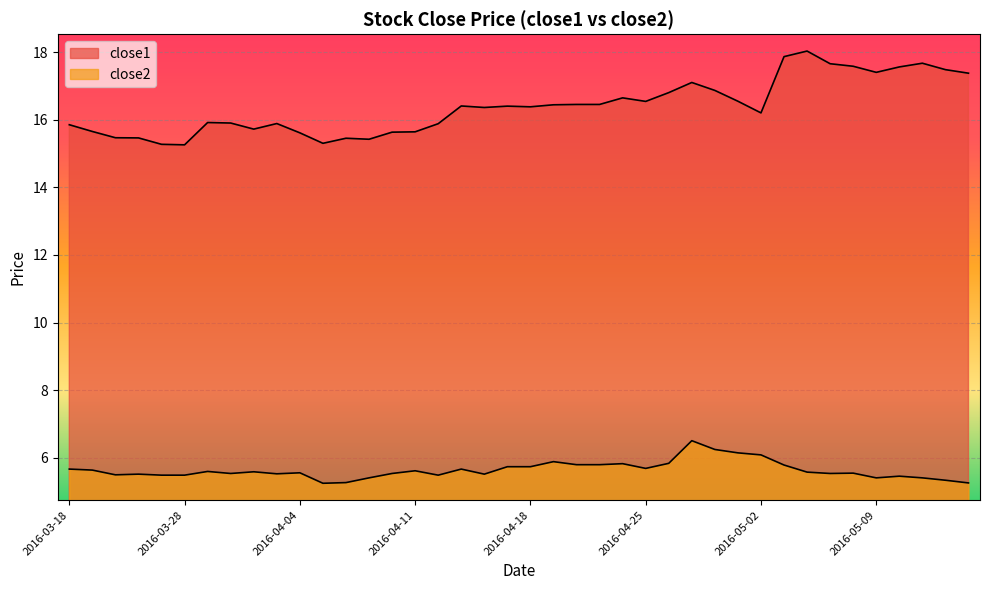

Reading left to right, transcribe all the data shown in this chart.

close1: 2016-03-18=15.9	2016-03-21=15.7	2016-03-22=15.5	2016-03-23=15.5	2016-03-24=15.3	2016-03-28=15.3	2016-03-29=15.9	2016-03-30=15.9	2016-03-31=15.7	2016-04-01=15.9	2016-04-04=15.6	2016-04-05=15.3	2016-04-06=15.5	2016-04-07=15.4	2016-04-08=15.6	2016-04-11=15.6	2016-04-12=15.9	2016-04-13=16.4	2016-04-14=16.4	2016-04-15=16.4	2016-04-18=16.4	2016-04-19=16.4	2016-04-20=16.5	2016-04-21=16.5	2016-04-22=16.6	2016-04-25=16.5	2016-04-26=16.8	2016-04-27=17.1	2016-04-28=16.9	2016-04-29=16.6	2016-05-02=16.2	2016-05-03=17.9	2016-05-04=18.0	2016-05-05=17.7	2016-05-06=17.6	2016-05-09=17.4	2016-05-10=17.6	2016-05-11=17.7	2016-05-12=17.5	2016-05-13=17.4
close2: 2016-03-18=5.7	2016-03-21=5.6	2016-03-22=5.5	2016-03-23=5.5	2016-03-24=5.5	2016-03-28=5.5	2016-03-29=5.6	2016-03-30=5.5	2016-03-31=5.6	2016-04-01=5.5	2016-04-04=5.6	2016-04-05=5.2	2016-04-06=5.3	2016-04-07=5.4	2016-04-08=5.5	2016-04-11=5.6	2016-04-12=5.5	2016-04-13=5.7	2016-04-14=5.5	2016-04-15=5.7	2016-04-18=5.7	2016-04-19=5.9	2016-04-20=5.8	2016-04-21=5.8	2016-04-22=5.8	2016-04-25=5.7	2016-04-26=5.8	2016-04-27=6.5	2016-04-28=6.2	2016-04-29=6.1	2016-05-02=6.1	2016-05-03=5.8	2016-05-04=5.6	2016-05-05=5.5	2016-05-06=5.5	2016-05-09=5.4	2016-05-10=5.5	2016-05-11=5.4	2016-05-12=5.3	2016-05-13=5.3